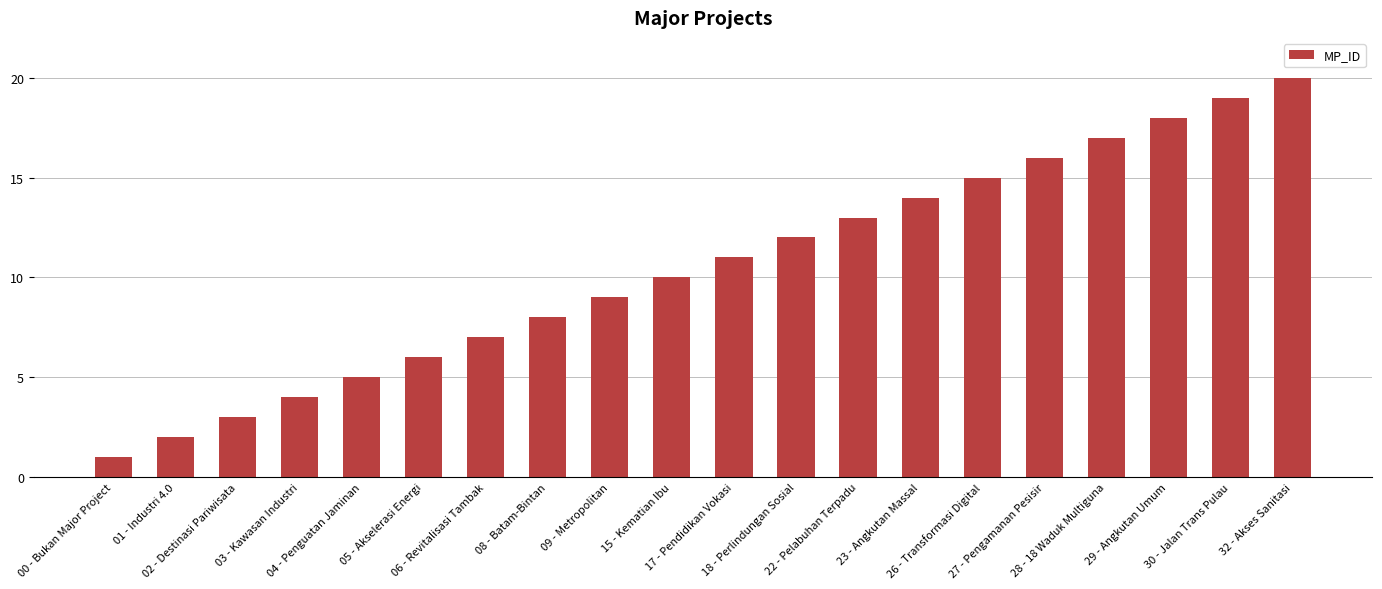

Reading left to right, extract all data points from this chart.

00 - Bukan Major Project=1	01 - Industri 4.0=2	02 - Destinasi Pariwisata=3	03 - Kawasan Industri=4	04 - Penguatan Jaminan=5	05 - Akselerasi Energi=6	06 - Revitalisasi Tambak=7	08 - Batam-Bintan=8	09 - Metropolitan=9	15 - Kematian Ibu=10	17 - Pendidikan Vokasi=11	18 - Perlindungan Sosial=12	22 - Pelabuhan Terpadu=13	23 - Angkutan Massal=14	26 - Transformasi Digital=15	27 - Pengamanan Pesisir=16	28 - 18 Waduk Multiguna=17	29 - Angkutan Umum=18	30 - Jalan Trans Pulau=19	32 - Akses Sanitasi=20